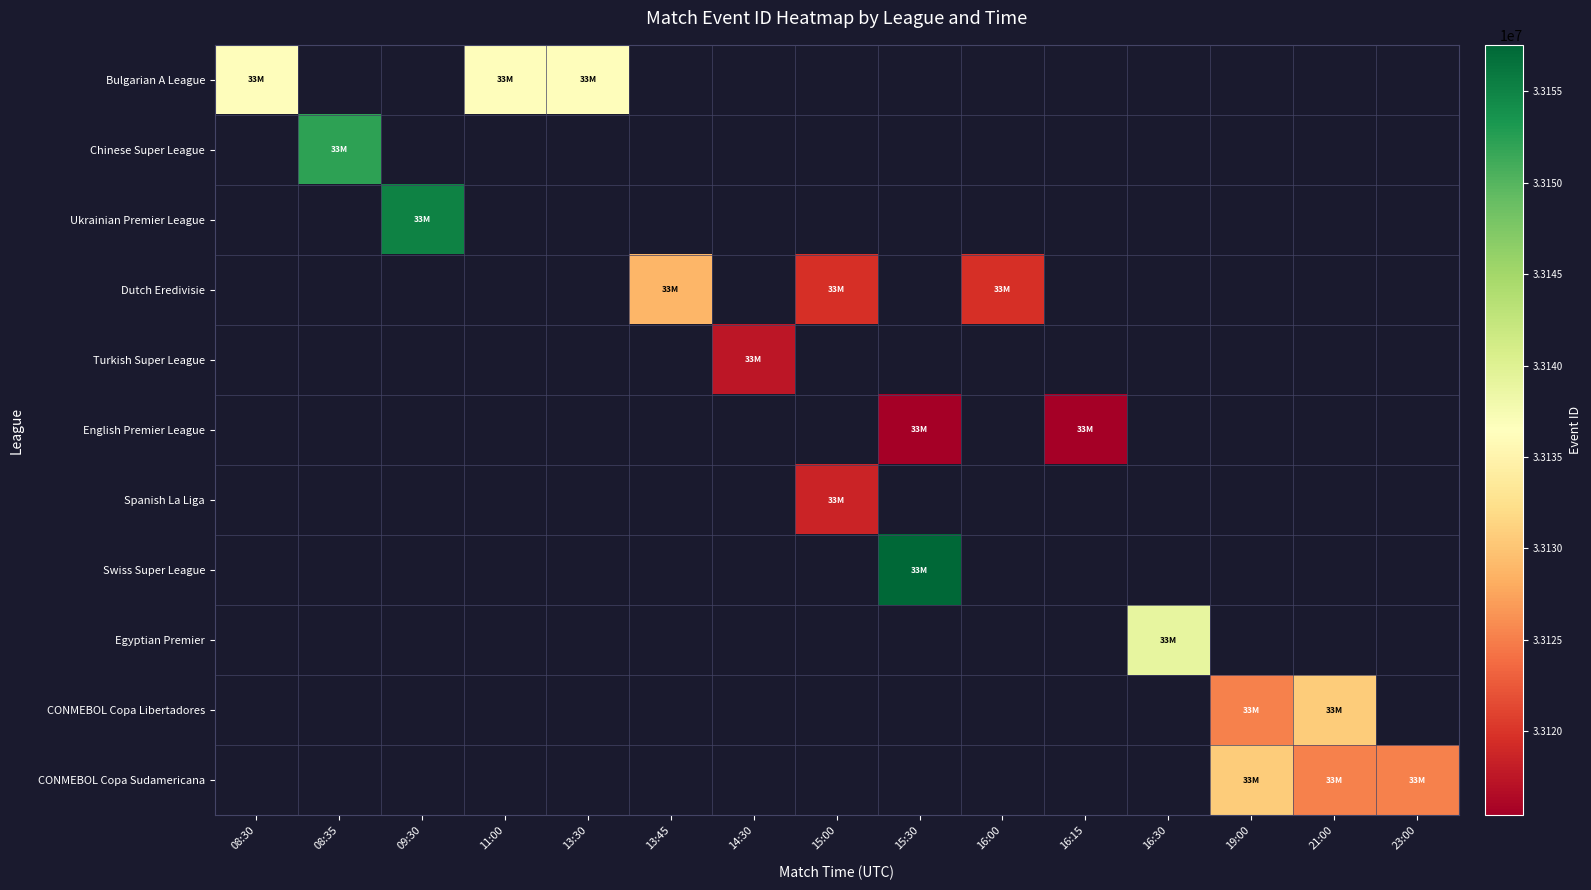

Count the number of data series in this chart.

11